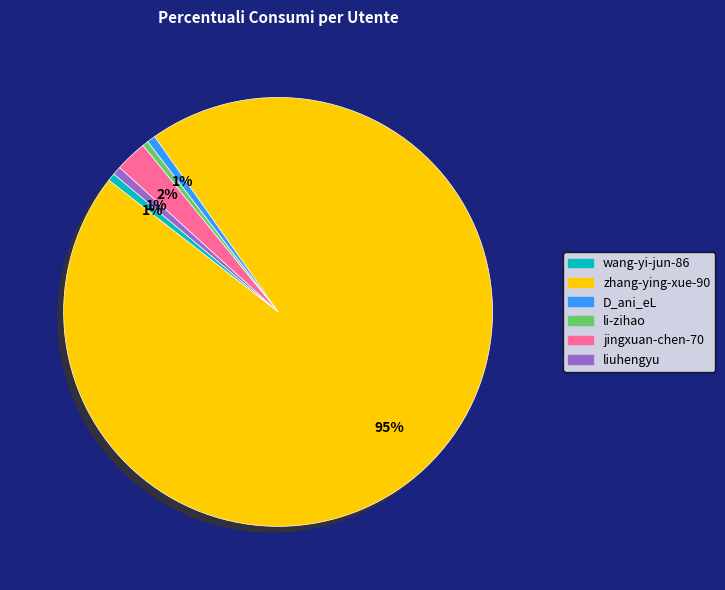

Count the number of slices in the pie.

6